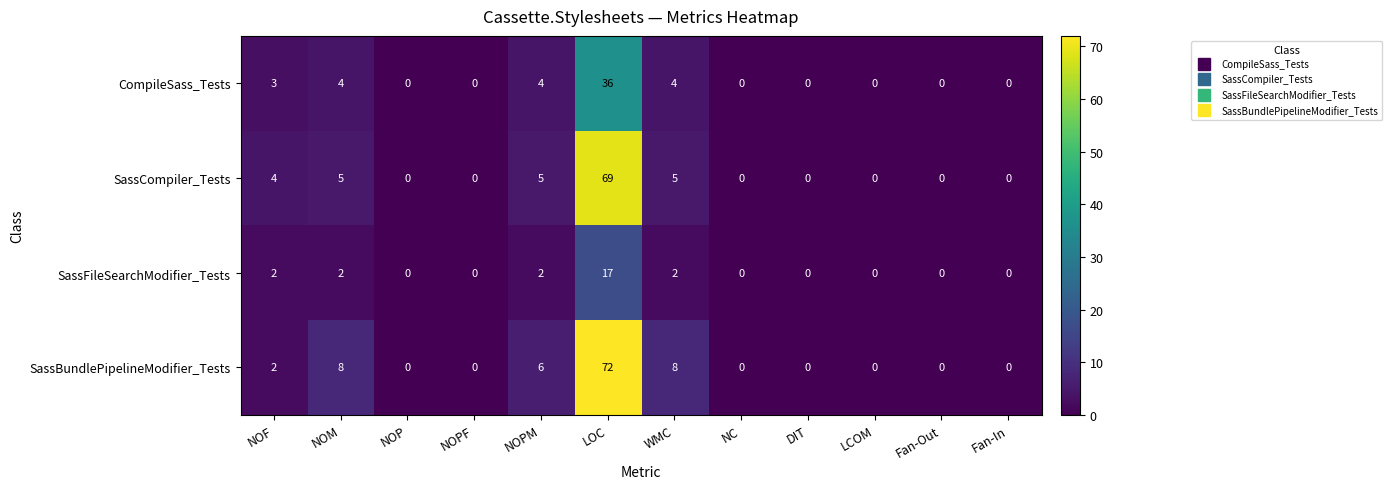

What is the maximum value for SassCompiler_Tests?

69